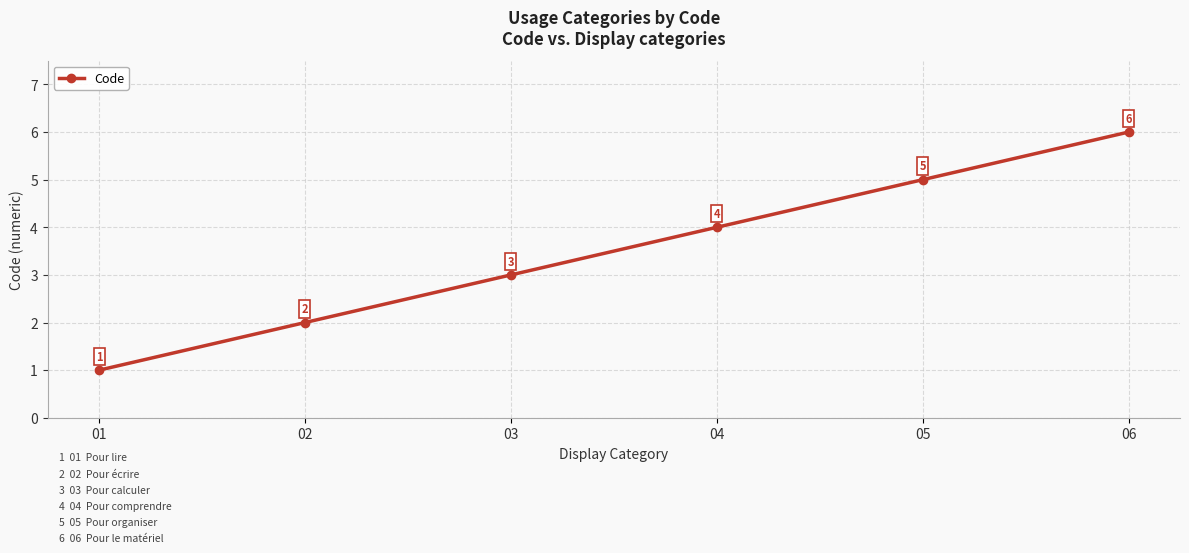

Rank the categories by value from highest to lowest.

06, 05, 04, 03, 02, 01